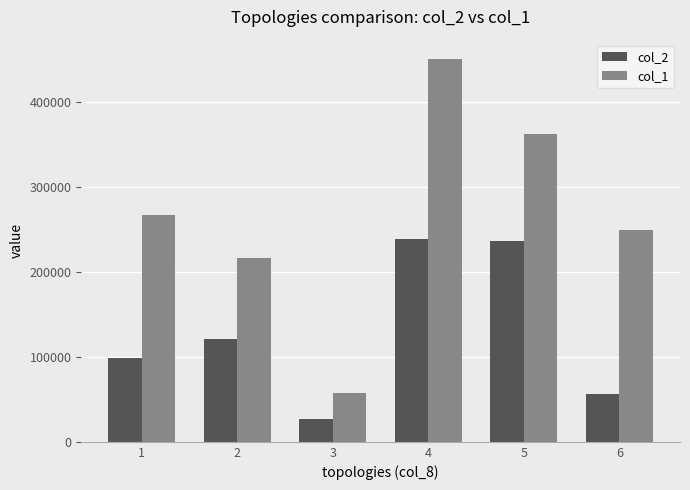

How many series are shown in this chart?

2